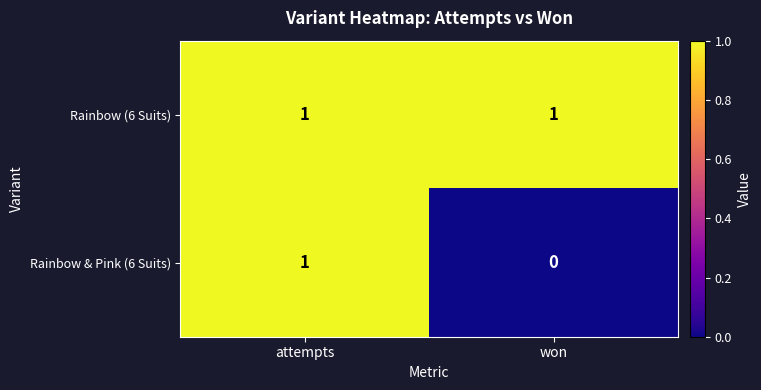

At how many categories does at least one series exceed 0?

2